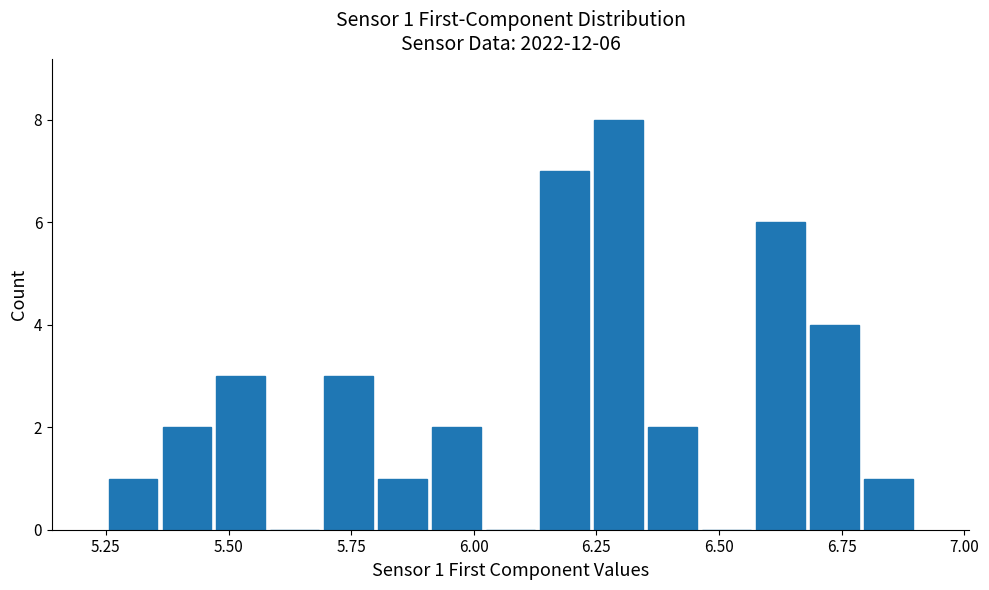

Around what value on the x-axis is the tallest bar? Give the approximate position of its centre, as read against the axis.

6.30